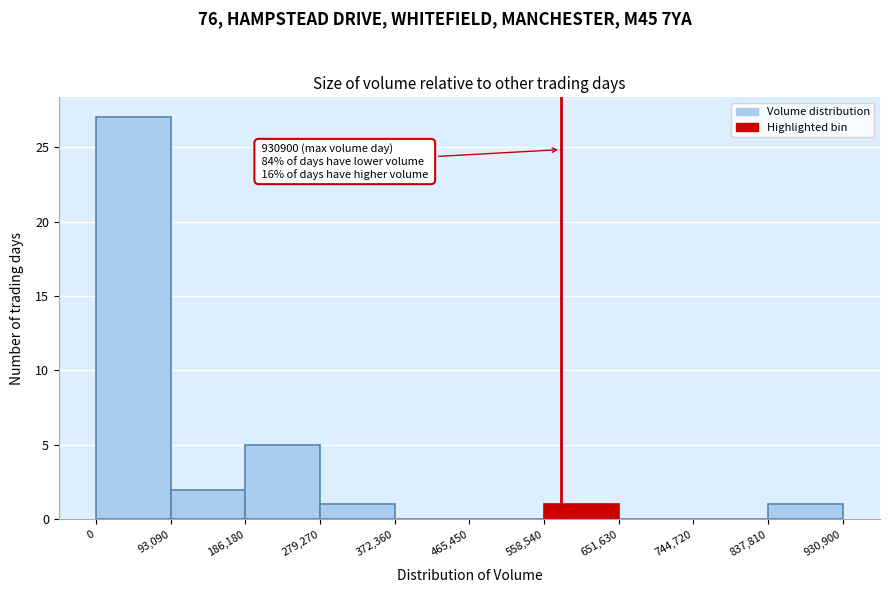

Which range on the x-axis has the tallest bar?

0 to 93,090